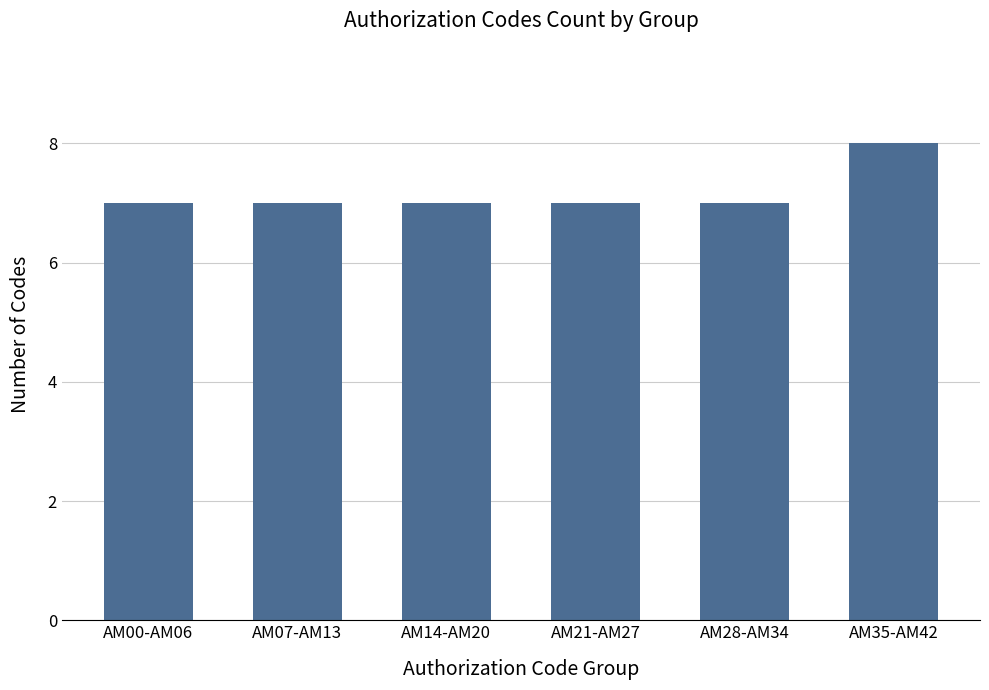

What value does the data have at AM28-AM34?

7